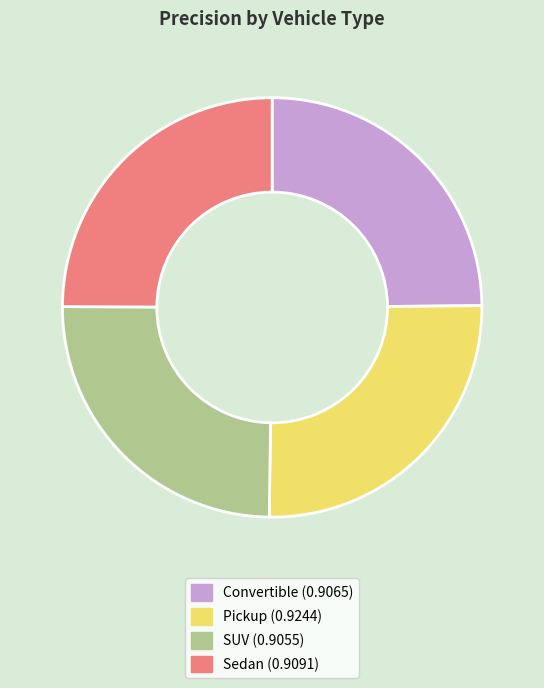

How many slices are in this pie chart?

4